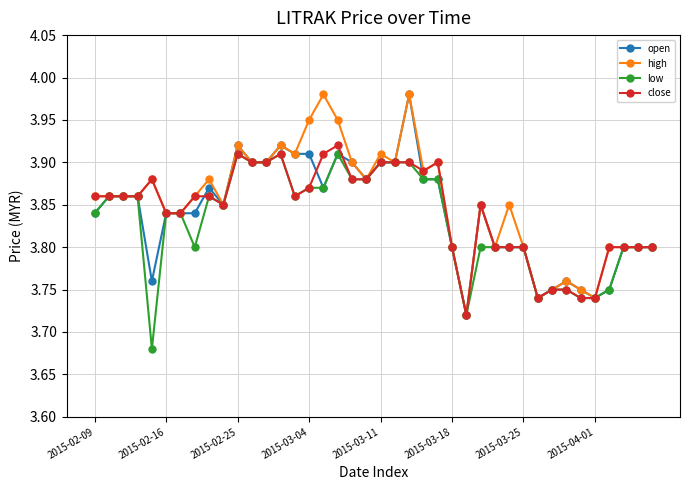

At how many categories does at least one series exceed 3?

40